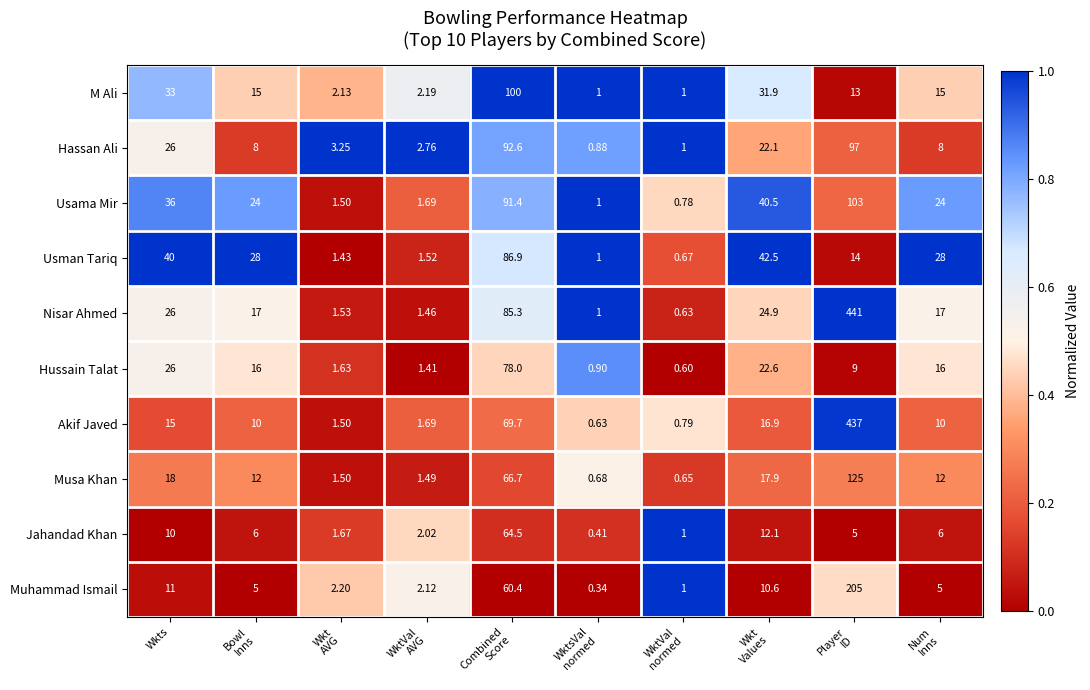

Which series has the largest total across all categories?

Nisar Ahmed